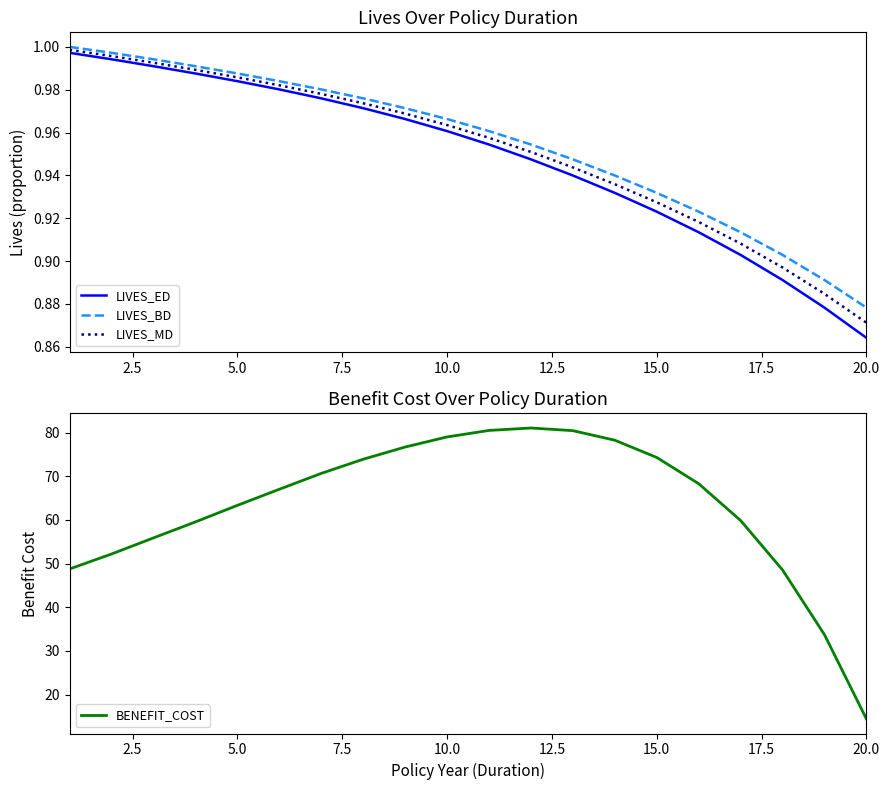

What is the average value of the LIVES_BD series?

1.0